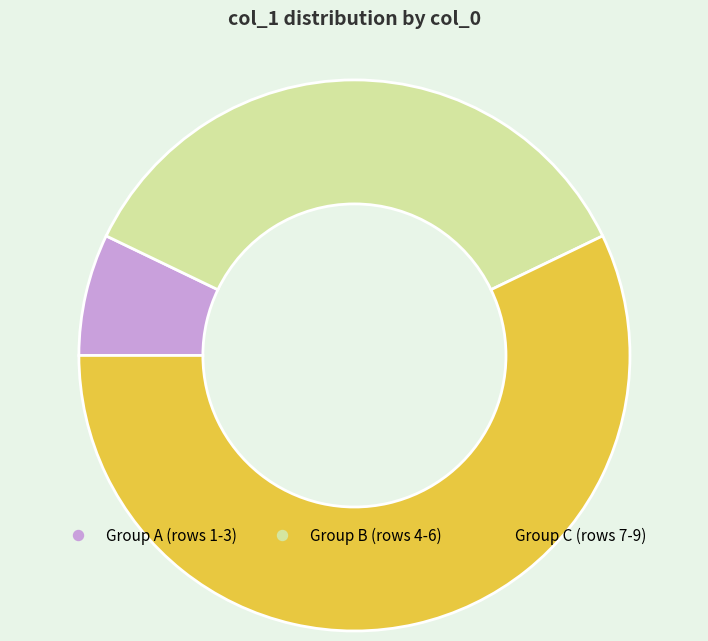

Is there a majority slice in this chart?

Yes